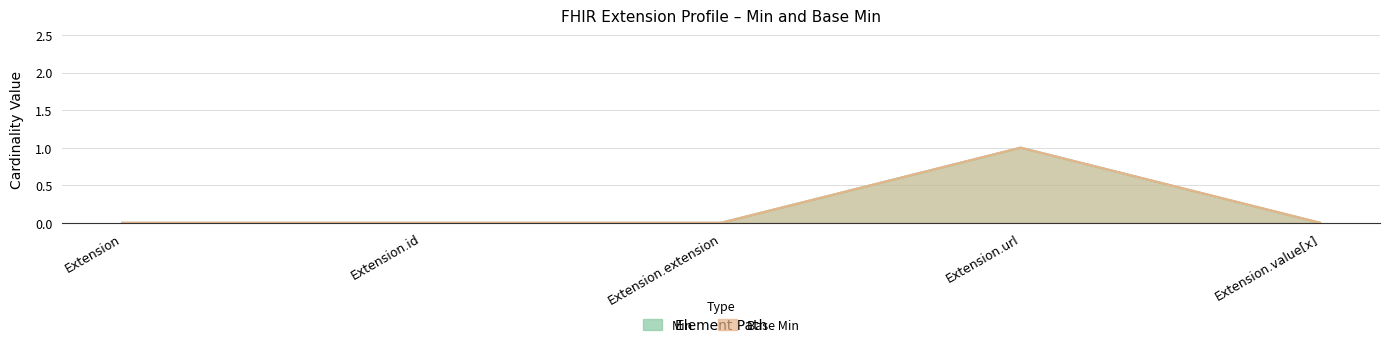

What is the label of the 1st point from the right?

Extension.value[x]